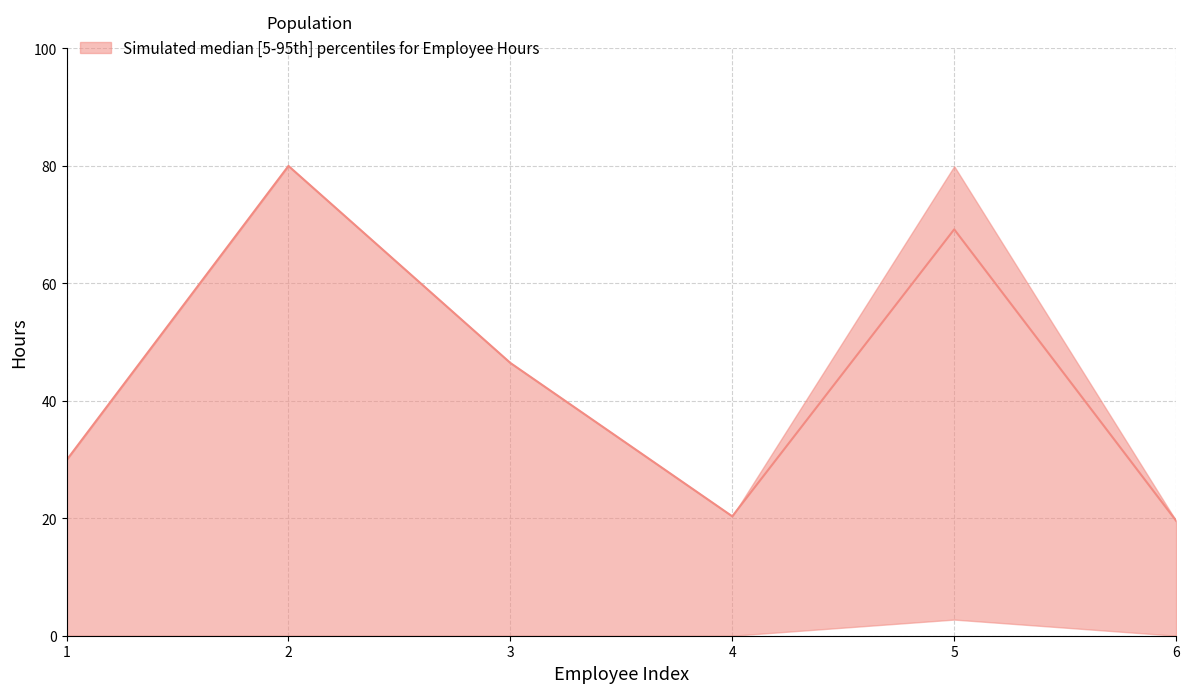

True or false: OT Hrs has a value of -1.1 at Li, Alexander.

False